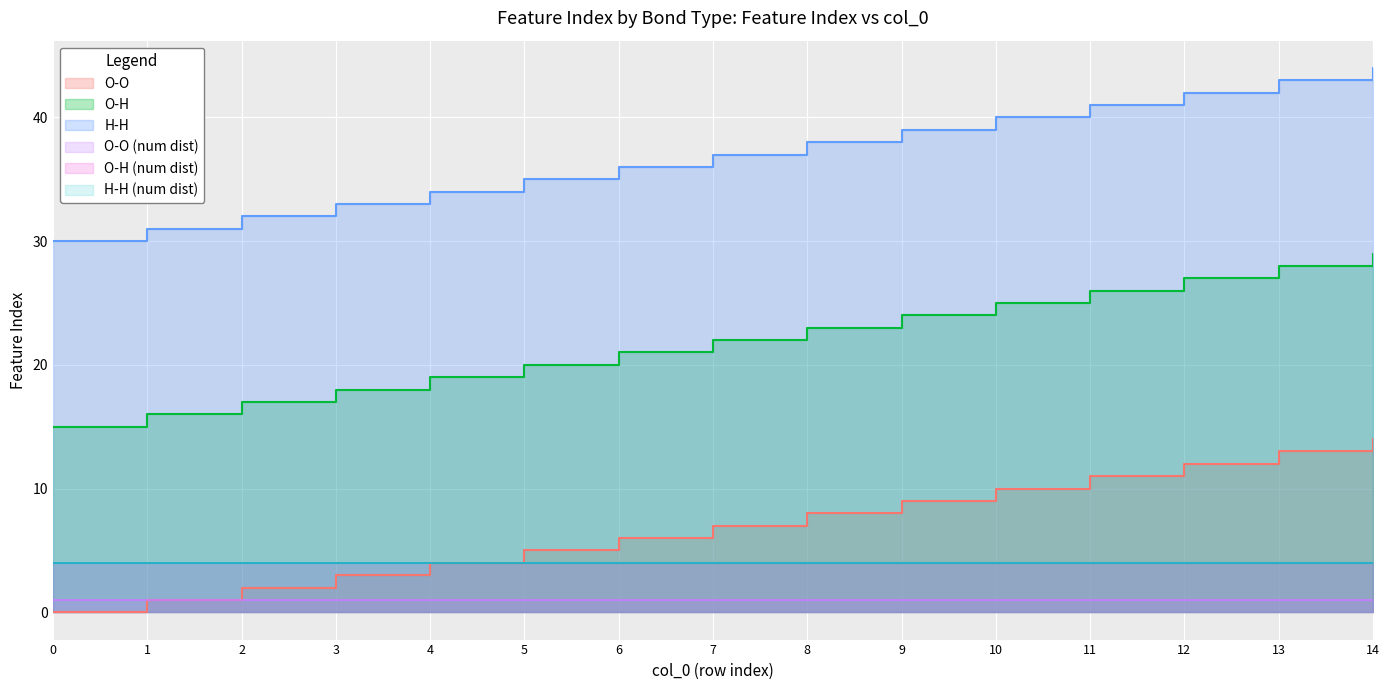

At which category is the sum across all series the highest?

14